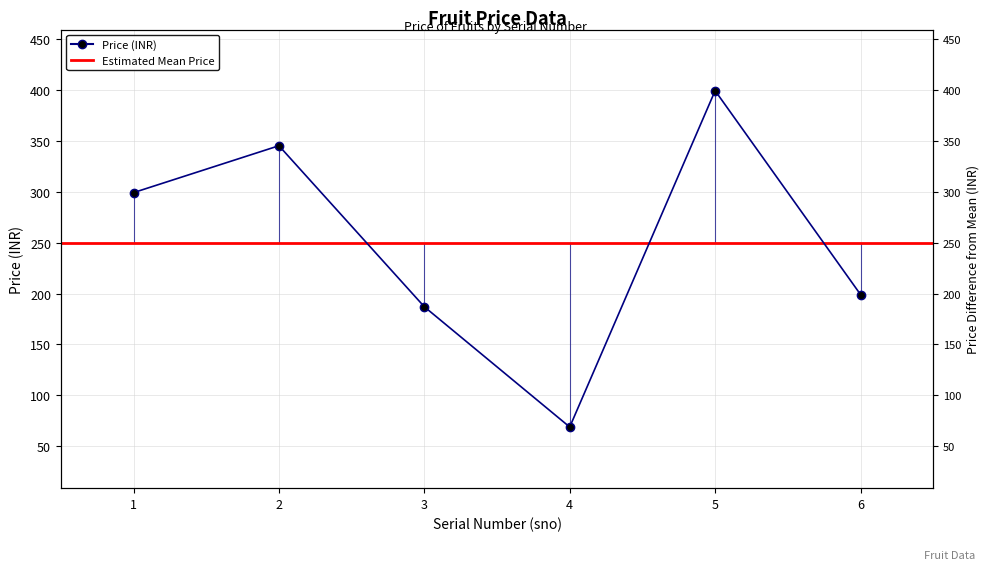

At which category does the chart reach its peak across all series?

5